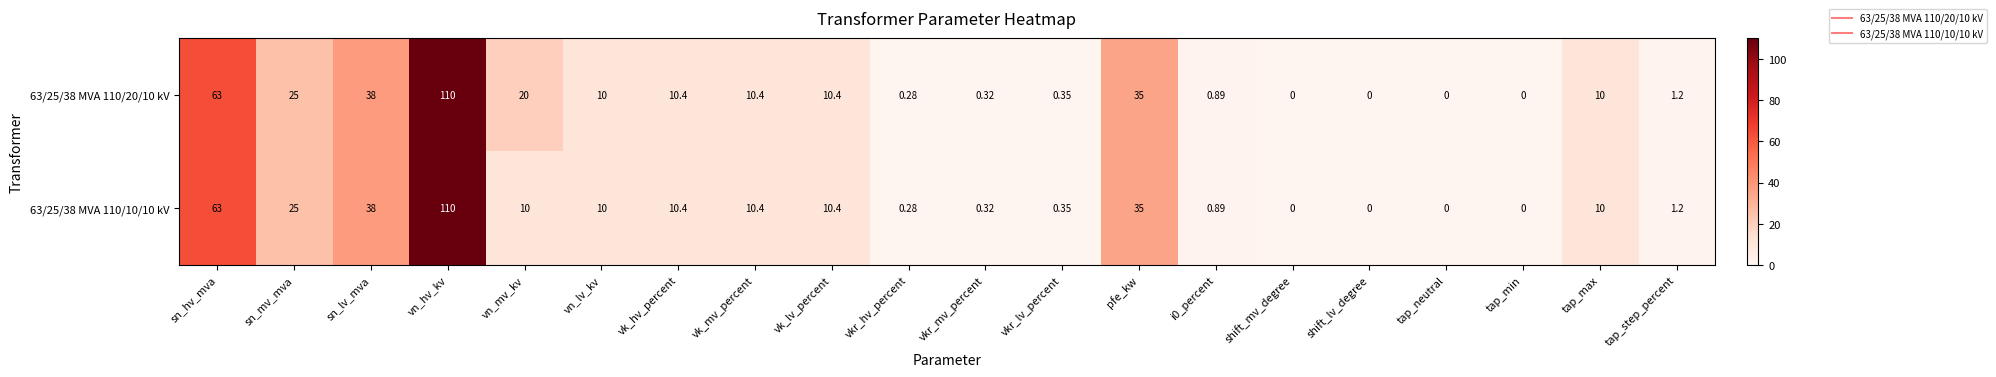

At which category does the chart reach its peak across all series?

vn_hv_kv